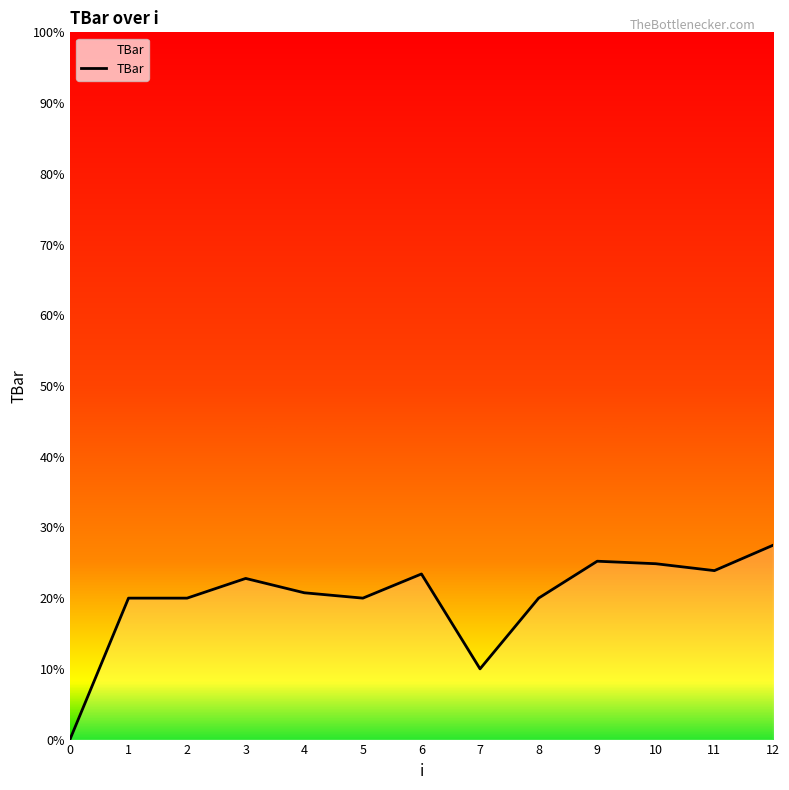

What value does the data have at 4?

20.8